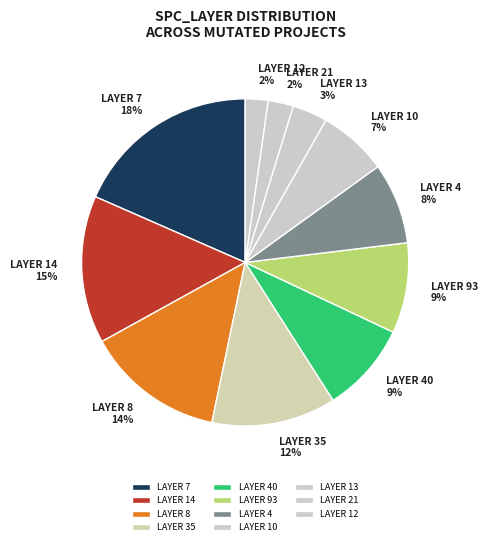

Count the number of slices in the pie.

11